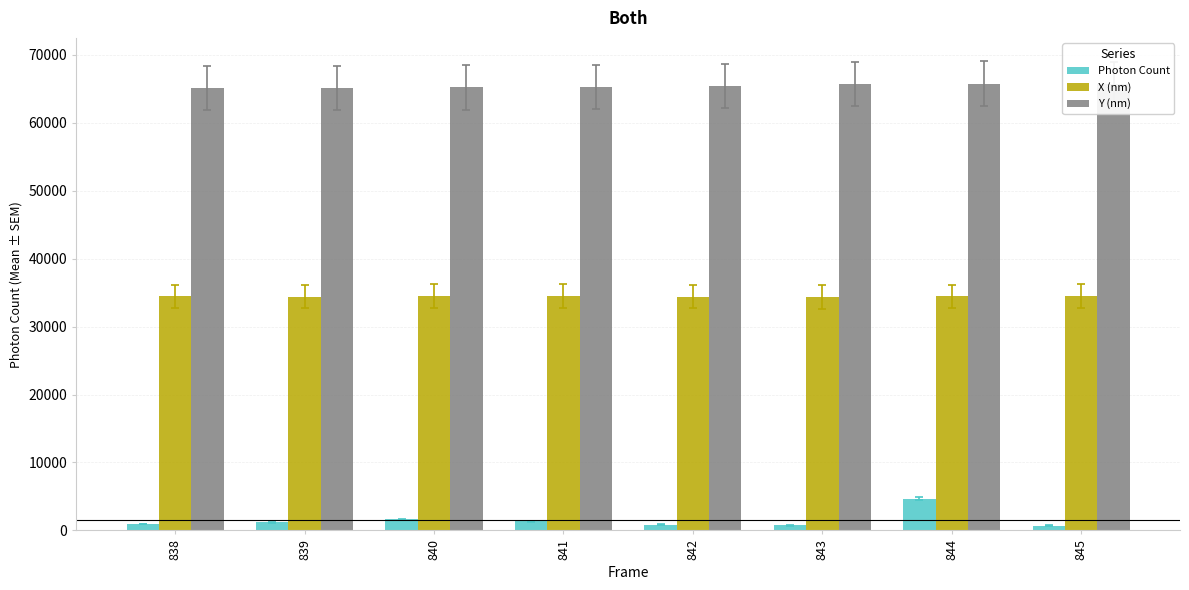

Does the chart contain stacked bars?

No